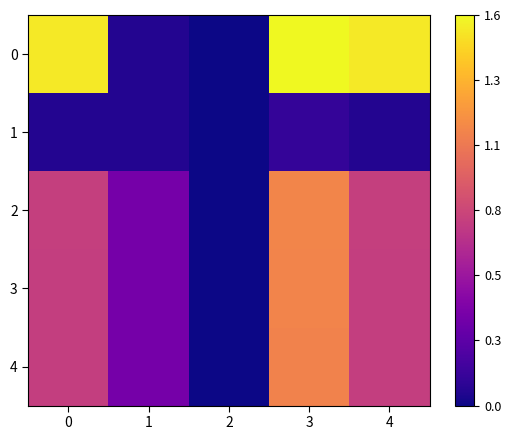

Which category has the highest value across all series?

3